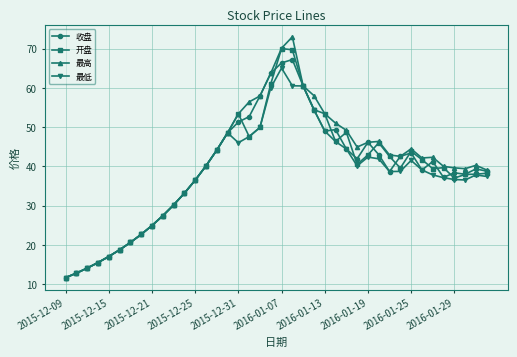

What is the maximum value for 最低?

65.0